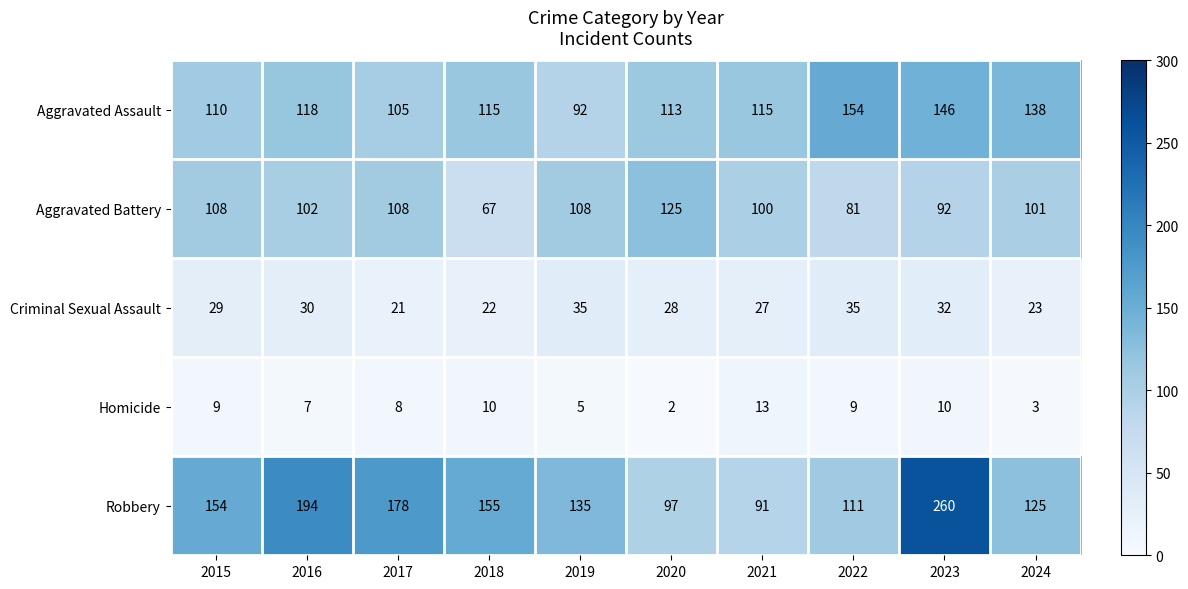

At how many categories does at least one series exceed 14?

10